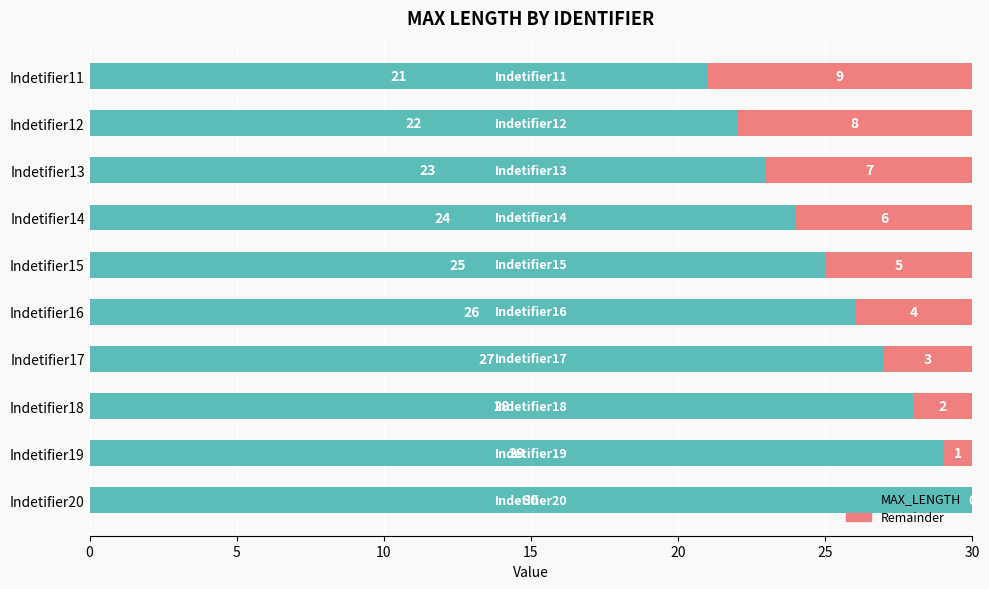

What is the highest value of the MAX_LENGTH series?

30